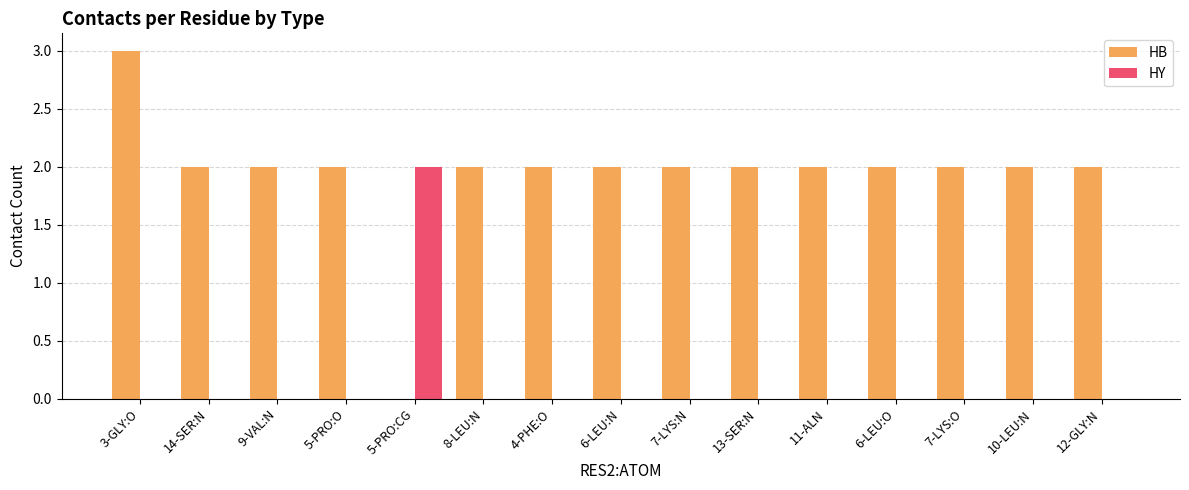

Reading right to left, what are all the values shown in this chart?

HB: 7-LYS:O=2	8-LEU:N=2	13-SER:N=2	12-GLY:N=2	14-SER:N=2	11-ALN=2	7-LYS:N=2	6-LEU:N=2	10-LEU:N=2	5-PRO:CG=0	4-PHE:O=2	6-LEU:O=2	9-VAL:N=2	5-PRO:O=2	3-GLY:O=3
HY: 7-LYS:O=0	8-LEU:N=0	13-SER:N=0	12-GLY:N=0	14-SER:N=0	11-ALN=0	7-LYS:N=0	6-LEU:N=0	10-LEU:N=0	5-PRO:CG=2	4-PHE:O=0	6-LEU:O=0	9-VAL:N=0	5-PRO:O=0	3-GLY:O=0